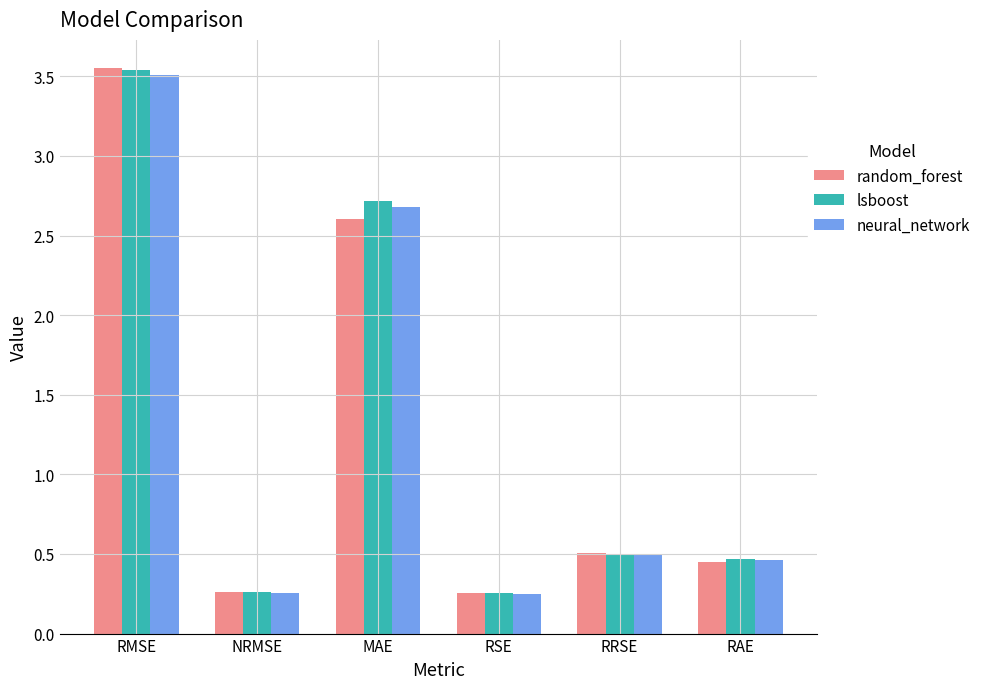

Which category has the highest value in the neural_network series?

RMSE